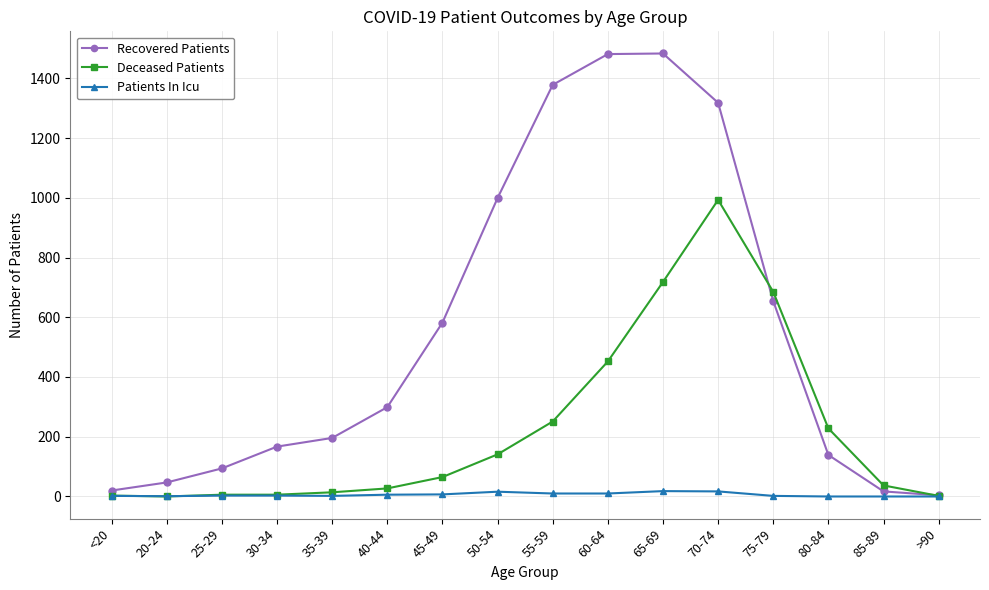

How many interior local peaks does the Recovered Patients series have?

1